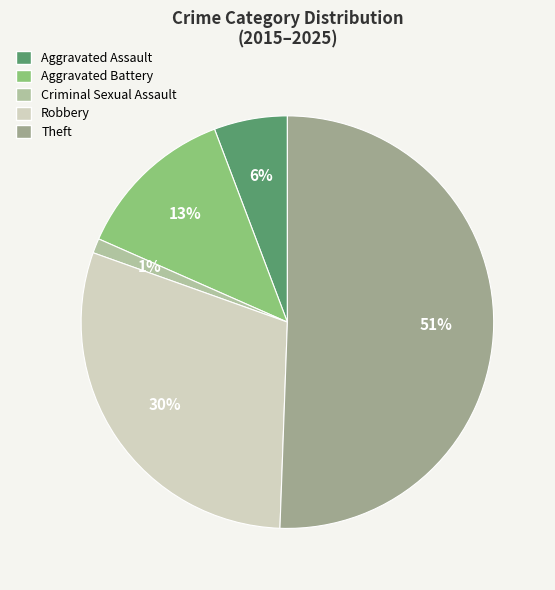

How many segments does this pie chart have?

5